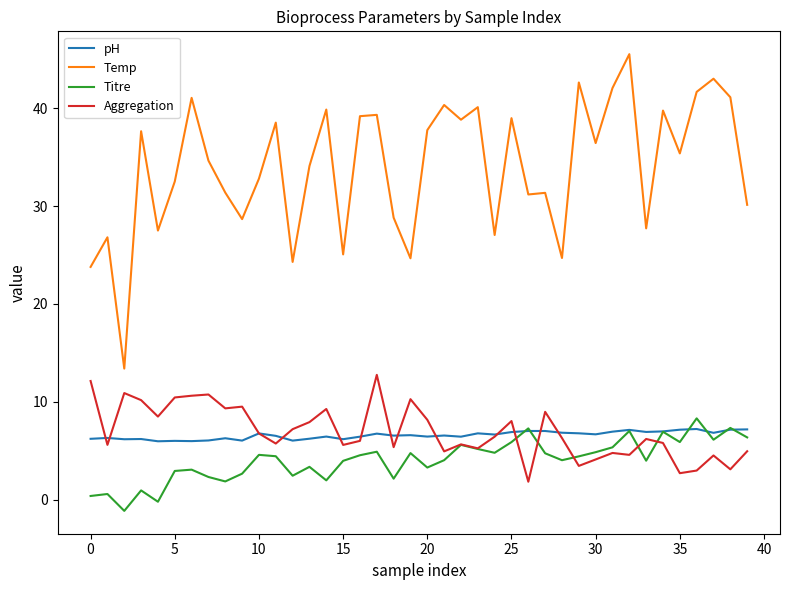

True or false: Titre and Temp cross at least once.

False